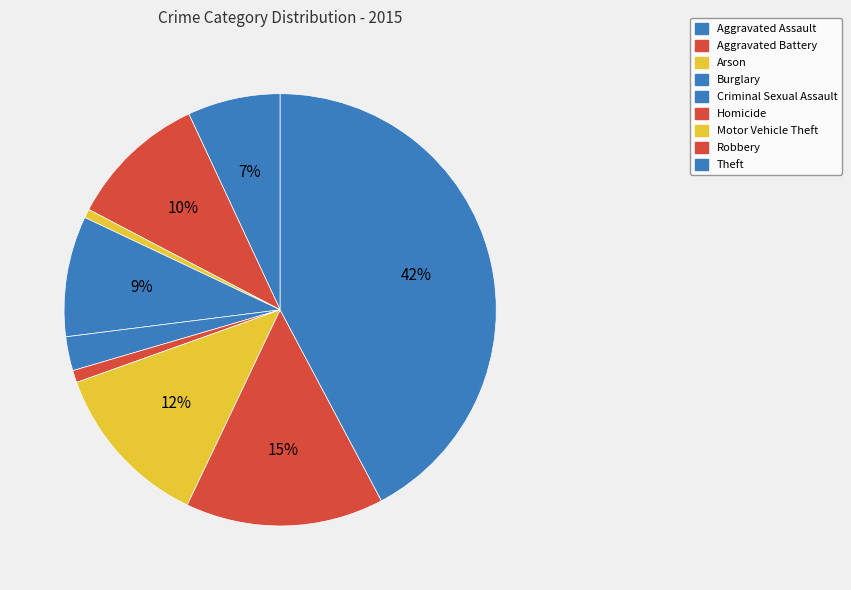

Count the number of slices in the pie.

9